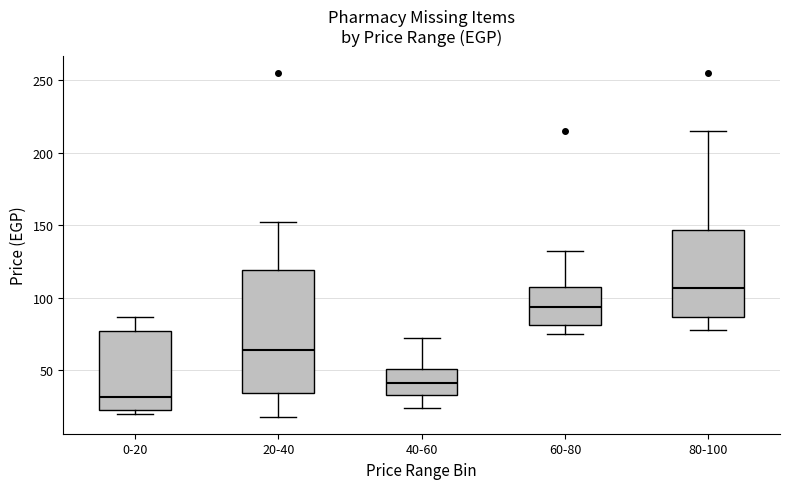

Which box's median line is the lowest?

0-20